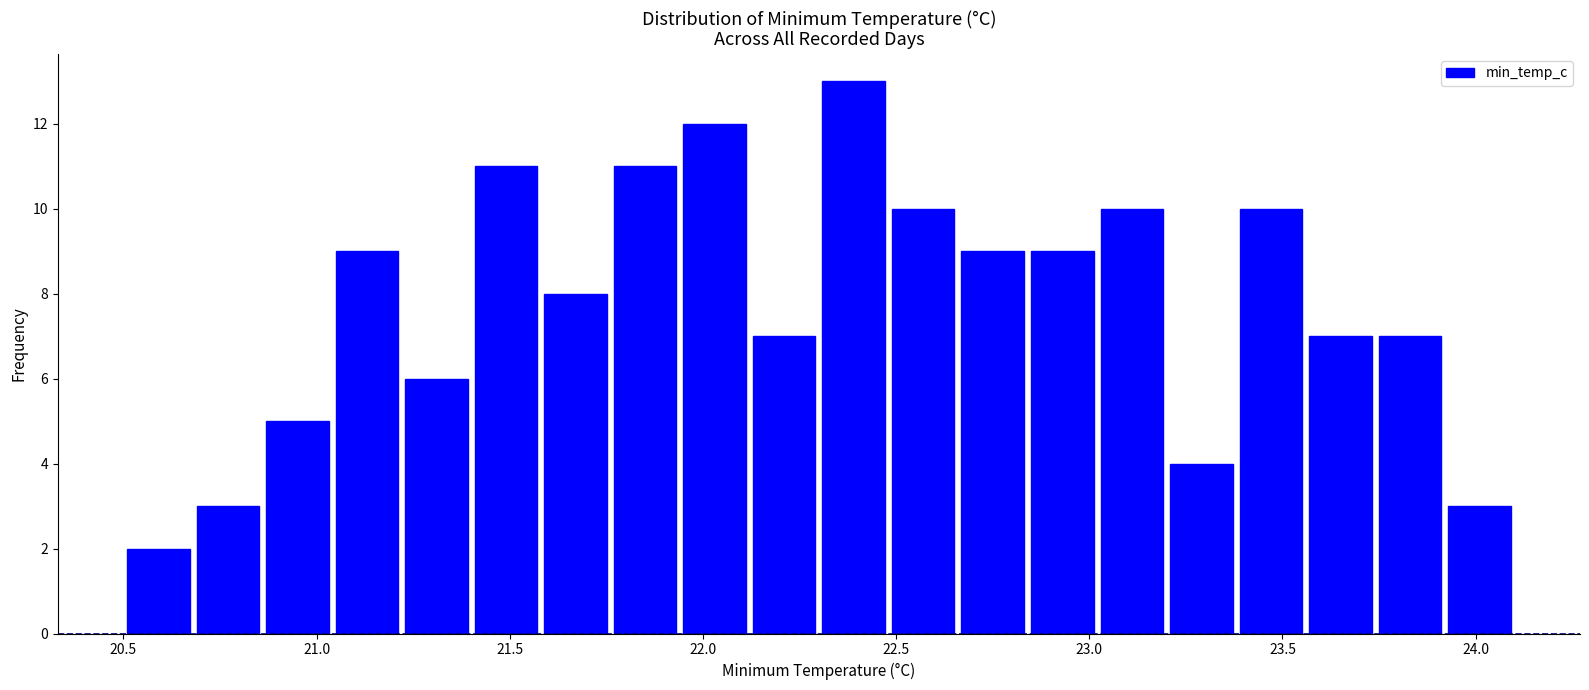

Around what value on the x-axis is the tallest bar? Give the approximate position of its centre, as read against the axis.

22.40